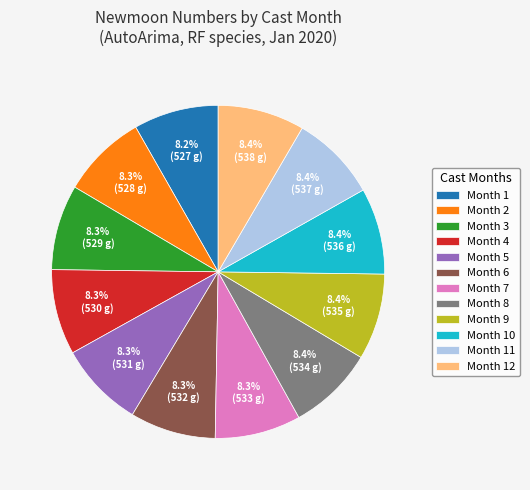

Does Month 6 represent more than half of the total?

No